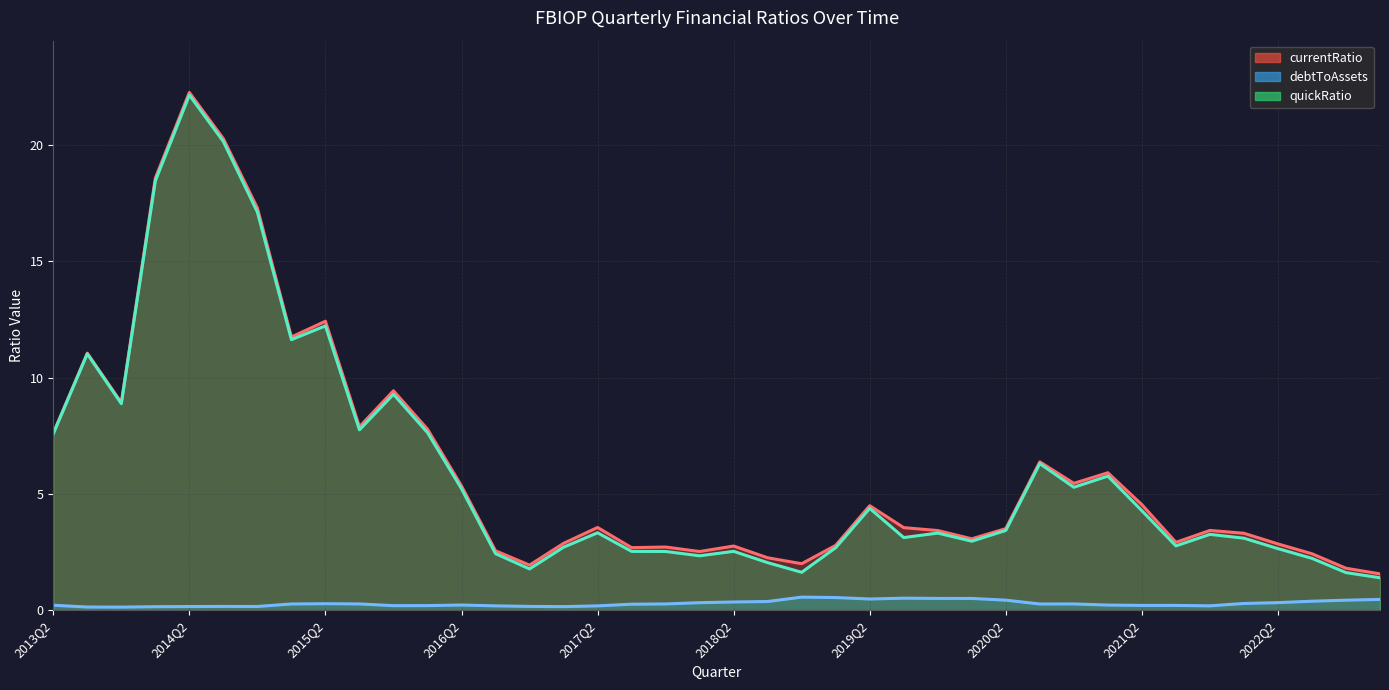

What is the minimum value for debtToAssets?

0.1